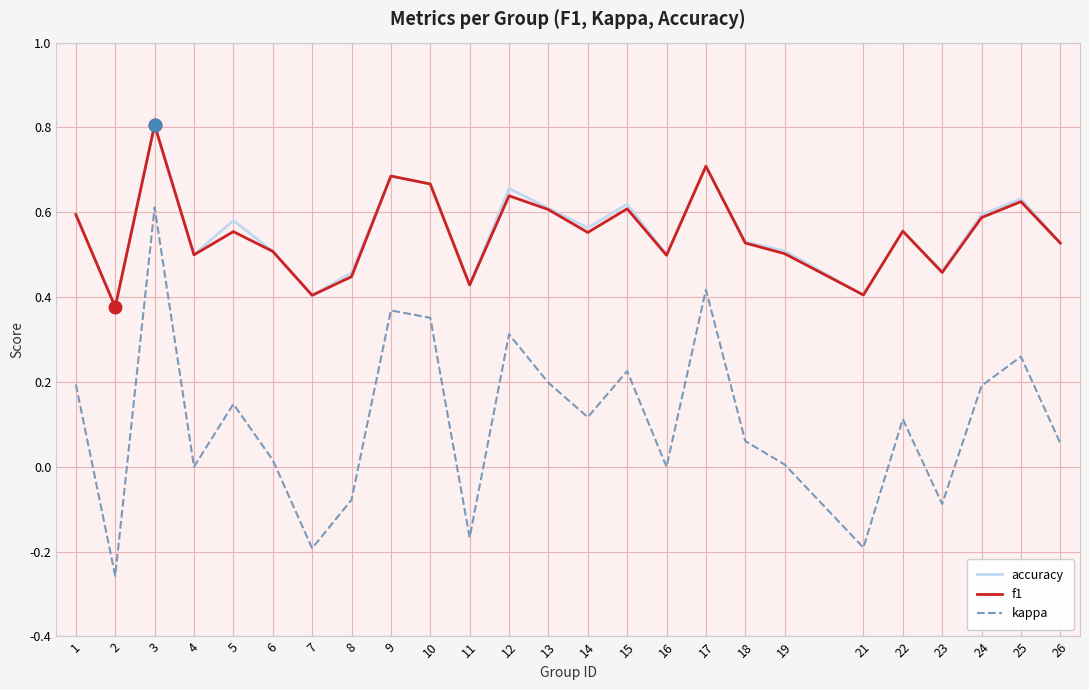

The value of accuracy at 18 is 0.7. True or false?

False